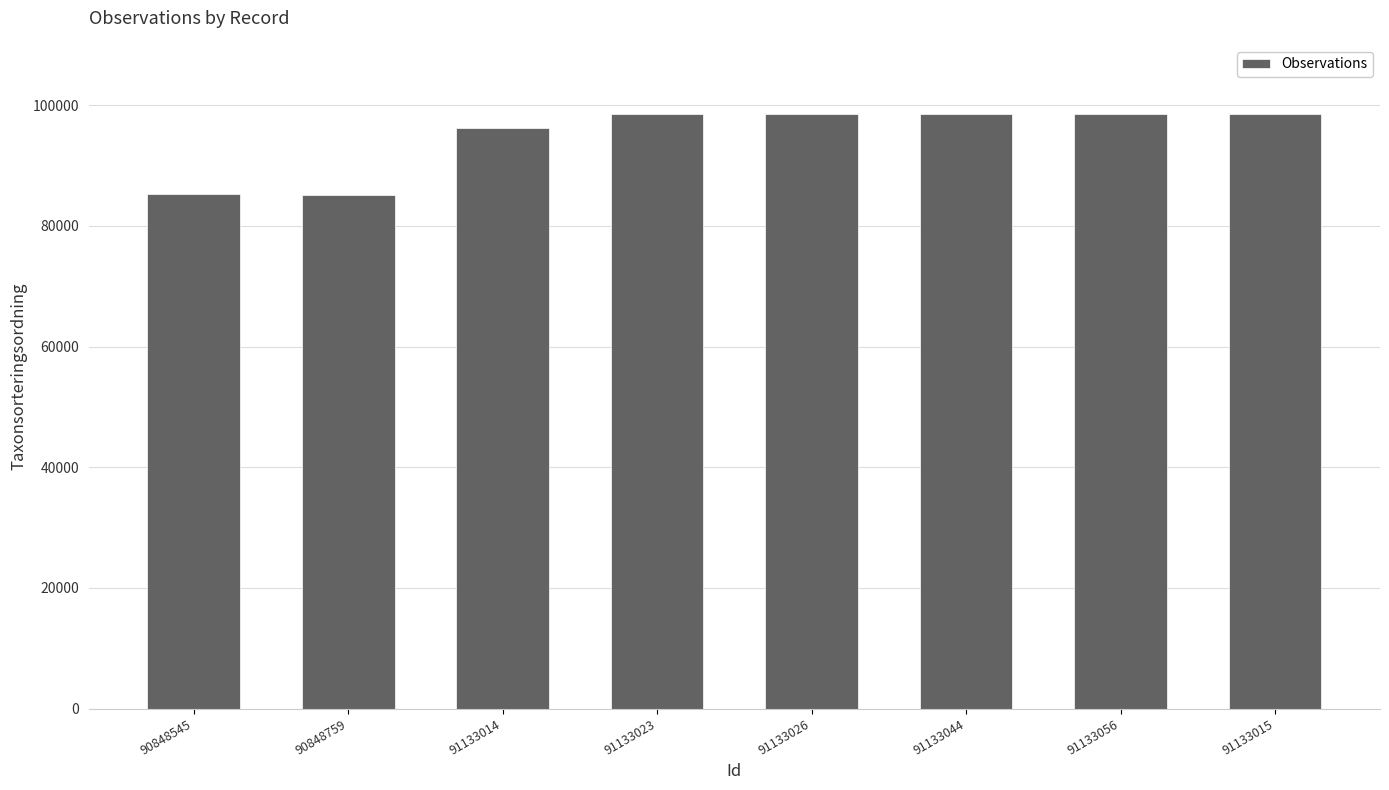

Where is the data nearest to the value 91785?

91133014